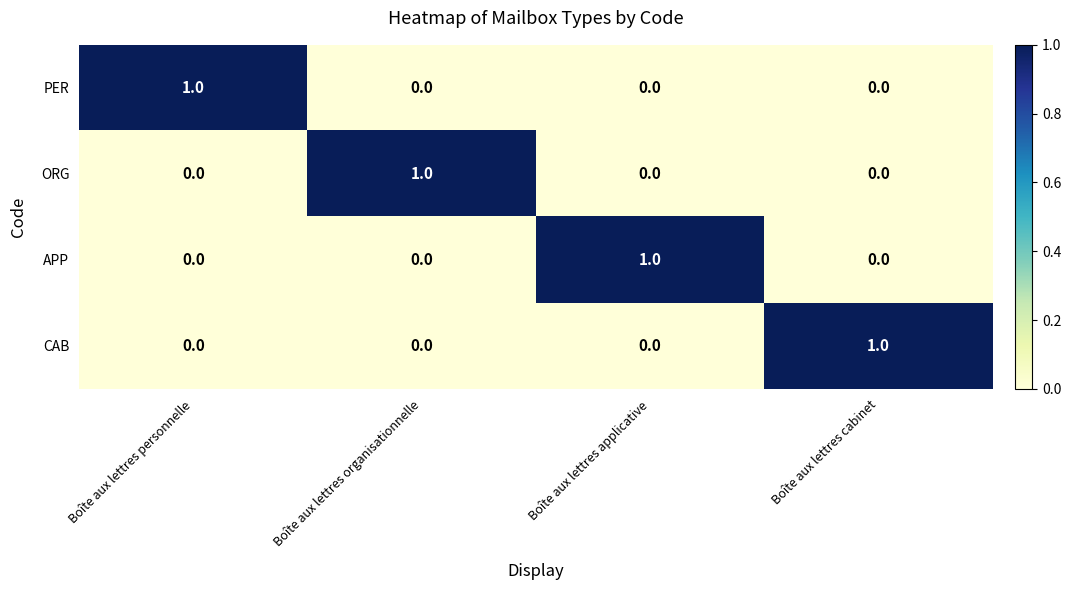

Which category has the highest value in the APP series?

Boîte aux lettres applicative